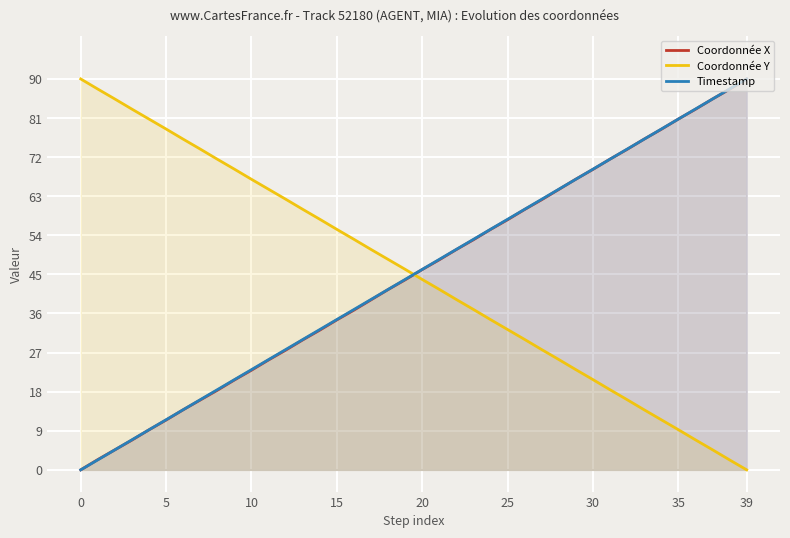

How many times do Coordonnée Y and Timestamp cross each other?

1